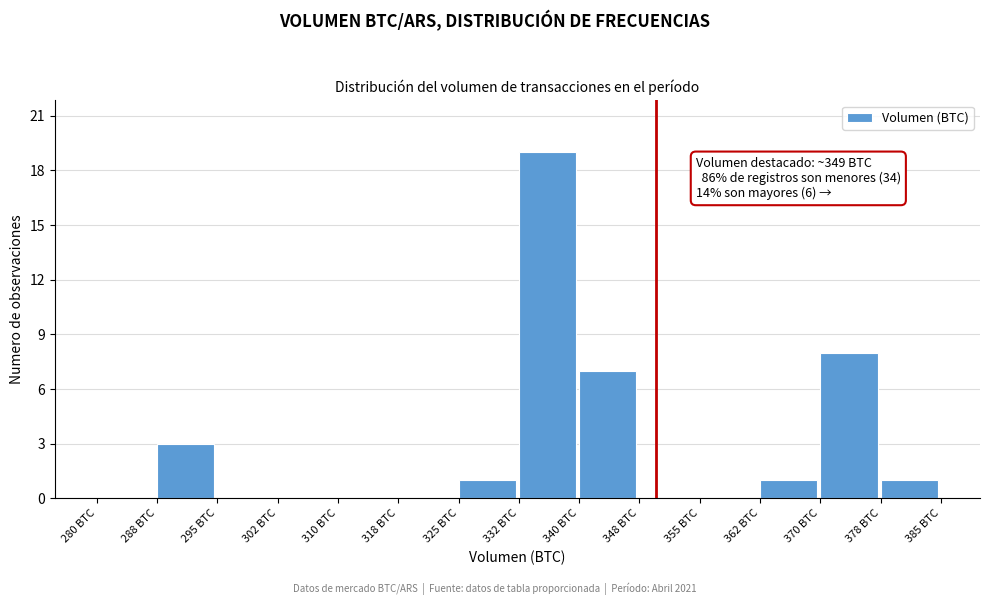

Which range on the x-axis has the tallest bar?

332.5 to 340.0